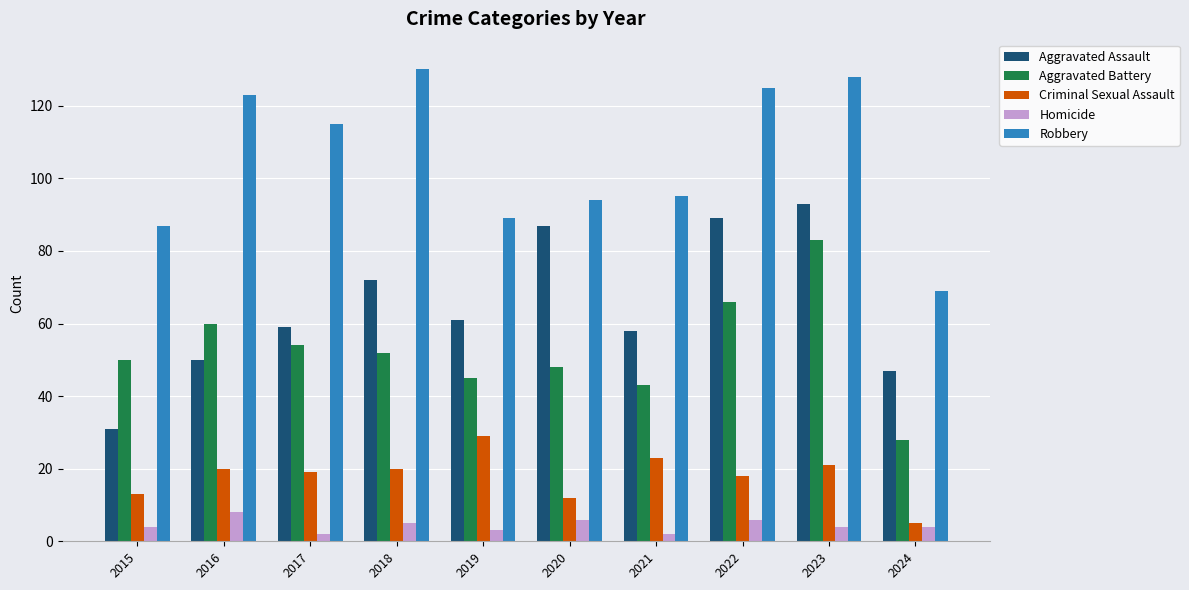

What are all the series names shown in the legend?

Aggravated Assault, Aggravated Battery, Criminal Sexual Assault, Homicide, Robbery